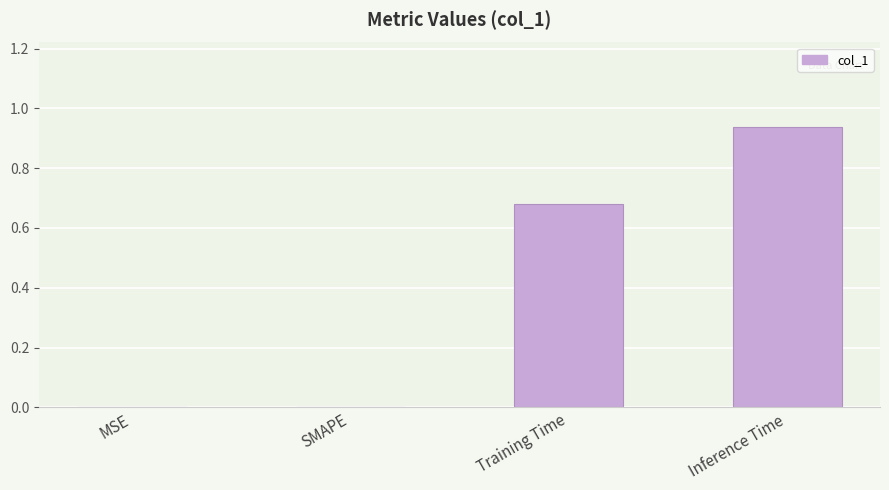

Which label corresponds to the largest value in the chart?

Inference Time